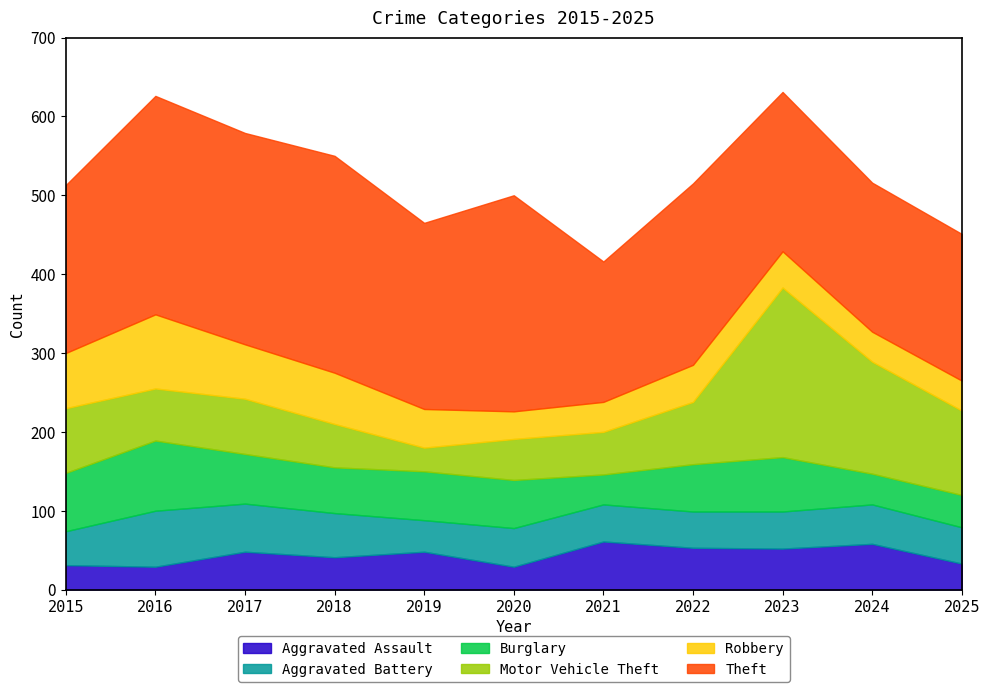

Reading right to left, extract all data points from this chart.

Aggravated Assault: 33	58	52	53	61	29	48	41	48	29	31
Aggravated Battery: 46	50	47	46	47	49	40	56	61	71	43
Burglary: 41	39	69	60	38	61	62	58	63	89	74
Motor Vehicle Theft: 107	142	215	79	54	52	30	55	70	66	82
Robbery: 38	38	46	47	38	35	49	65	69	94	70
Theft: 186	189	202	230	178	274	236	275	268	277	213